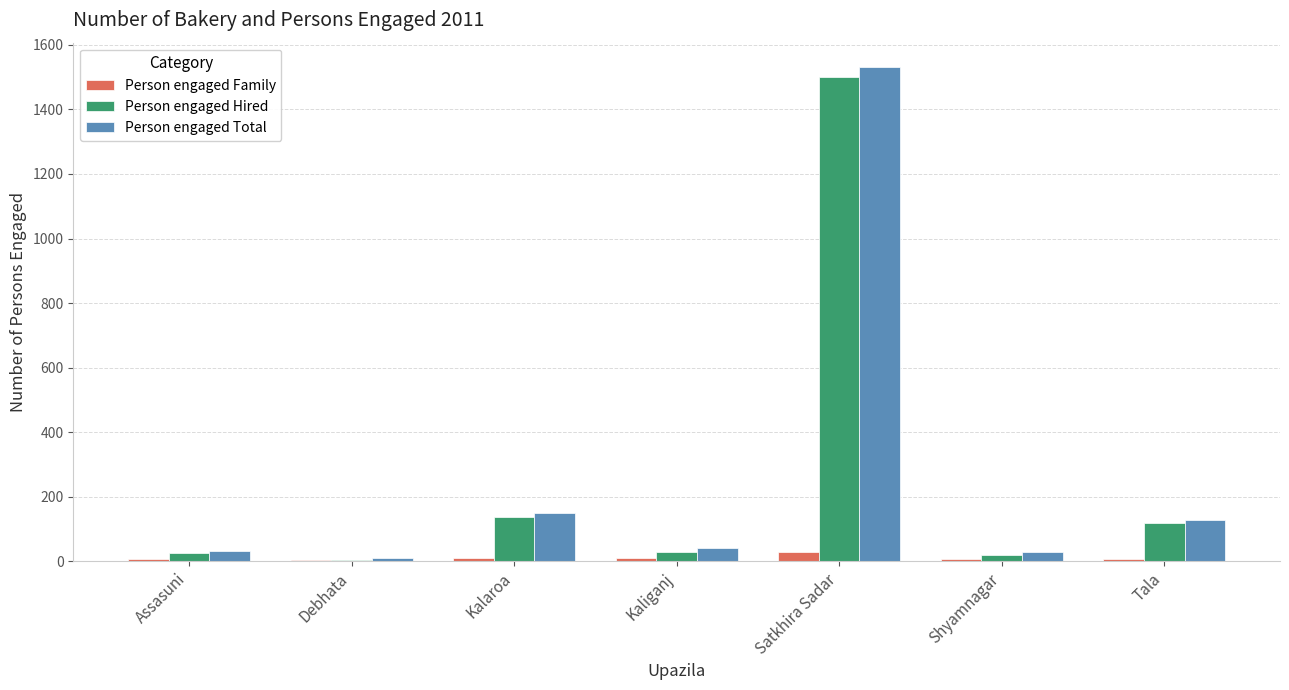

Where is Person engaged Hired nearest to the value 753?

Kalaroa